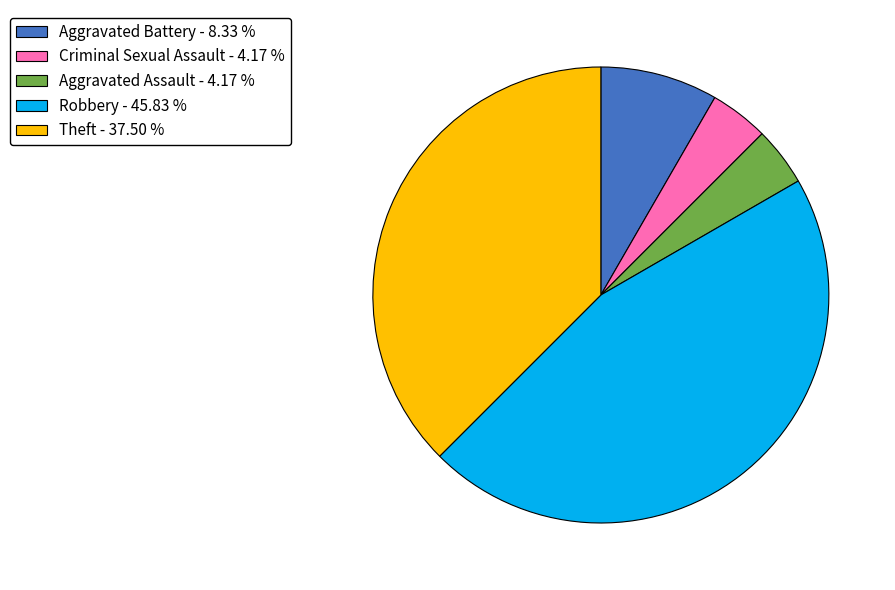

Combined, do Aggravated Assault - 4.17 % and Aggravated Battery - 8.33 % account for over 50%?

No